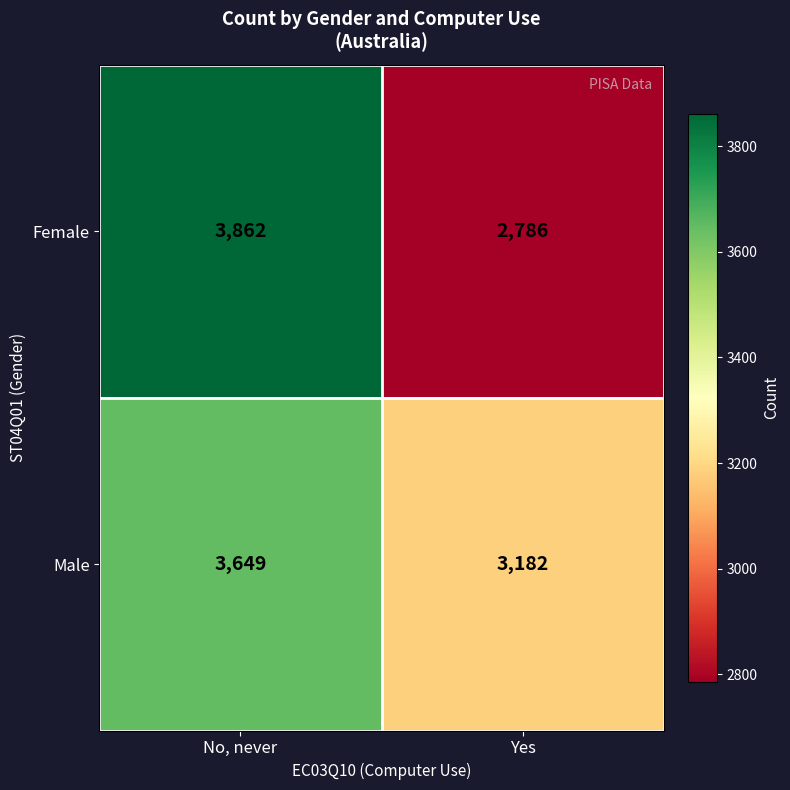

The value of Female at No, never is 6622. True or false?

False